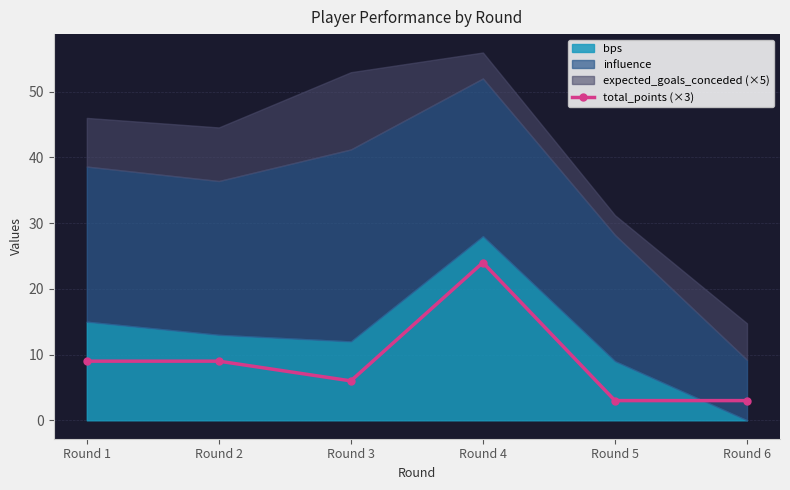

Rank the categories by value from highest to lowest.

Round 4, Round 1, Round 2, Round 3, Round 5, Round 6